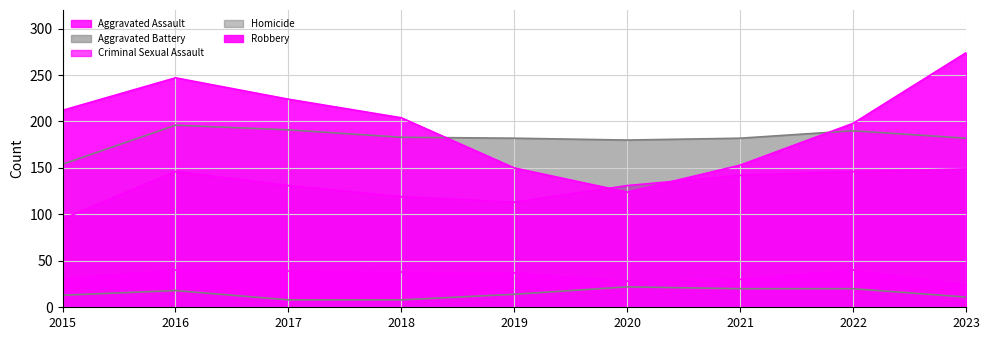

At how many categories does at least one series exceed 55?

9